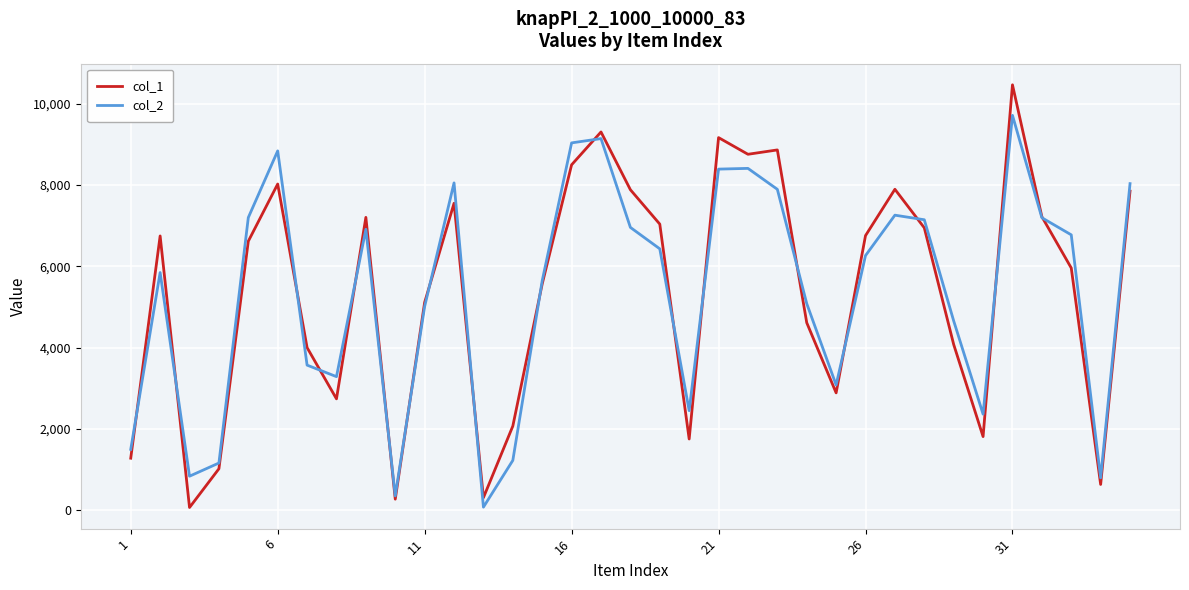

Rank the series by their maximum value, from highest to lowest.

col_1, col_2